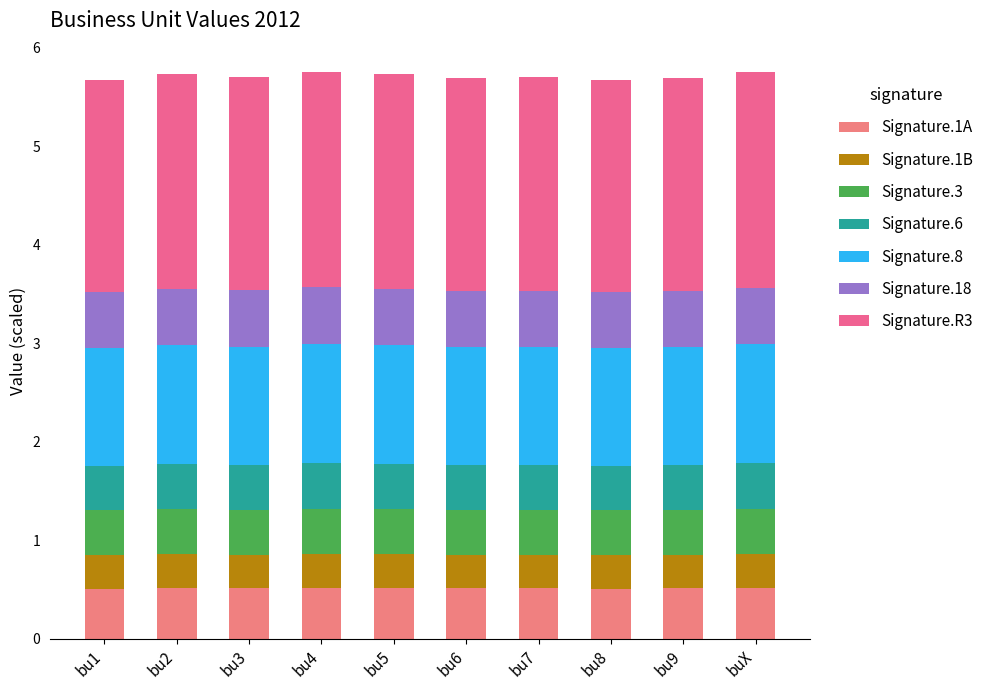

Are the bars horizontal?

No